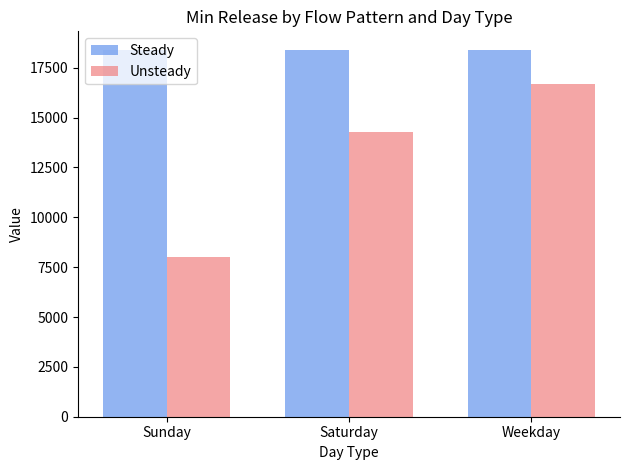

Which series has the widest spread of values?

Unsteady